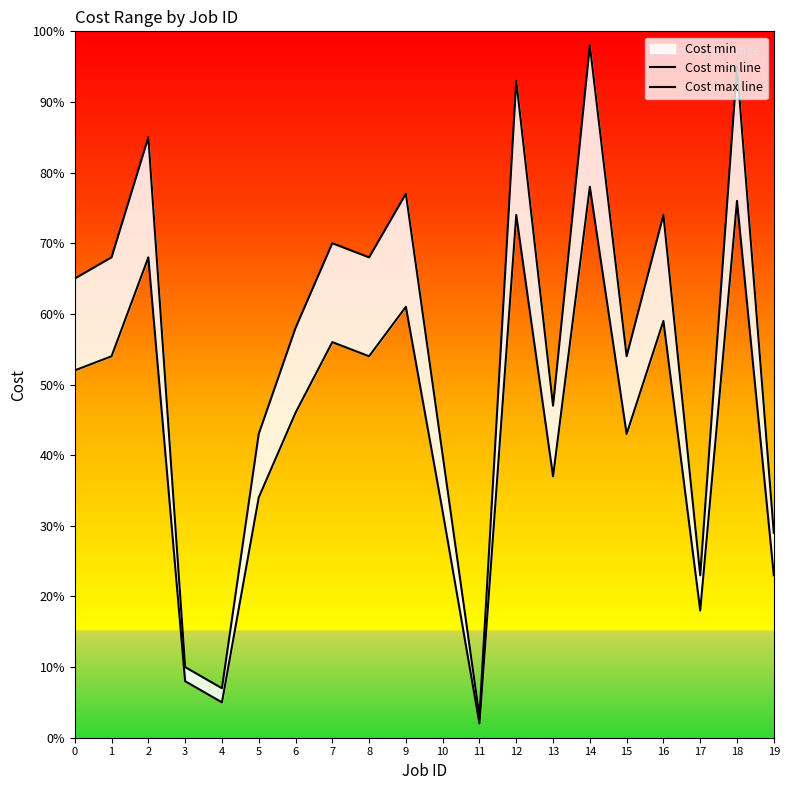

Between 10 and 16, which is larger?

16